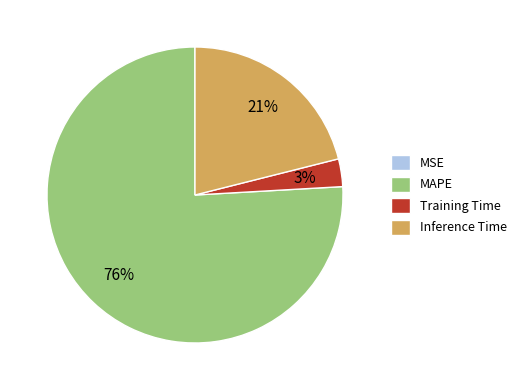

What percentage is the Inference Time slice, to the nearest percent?

21%